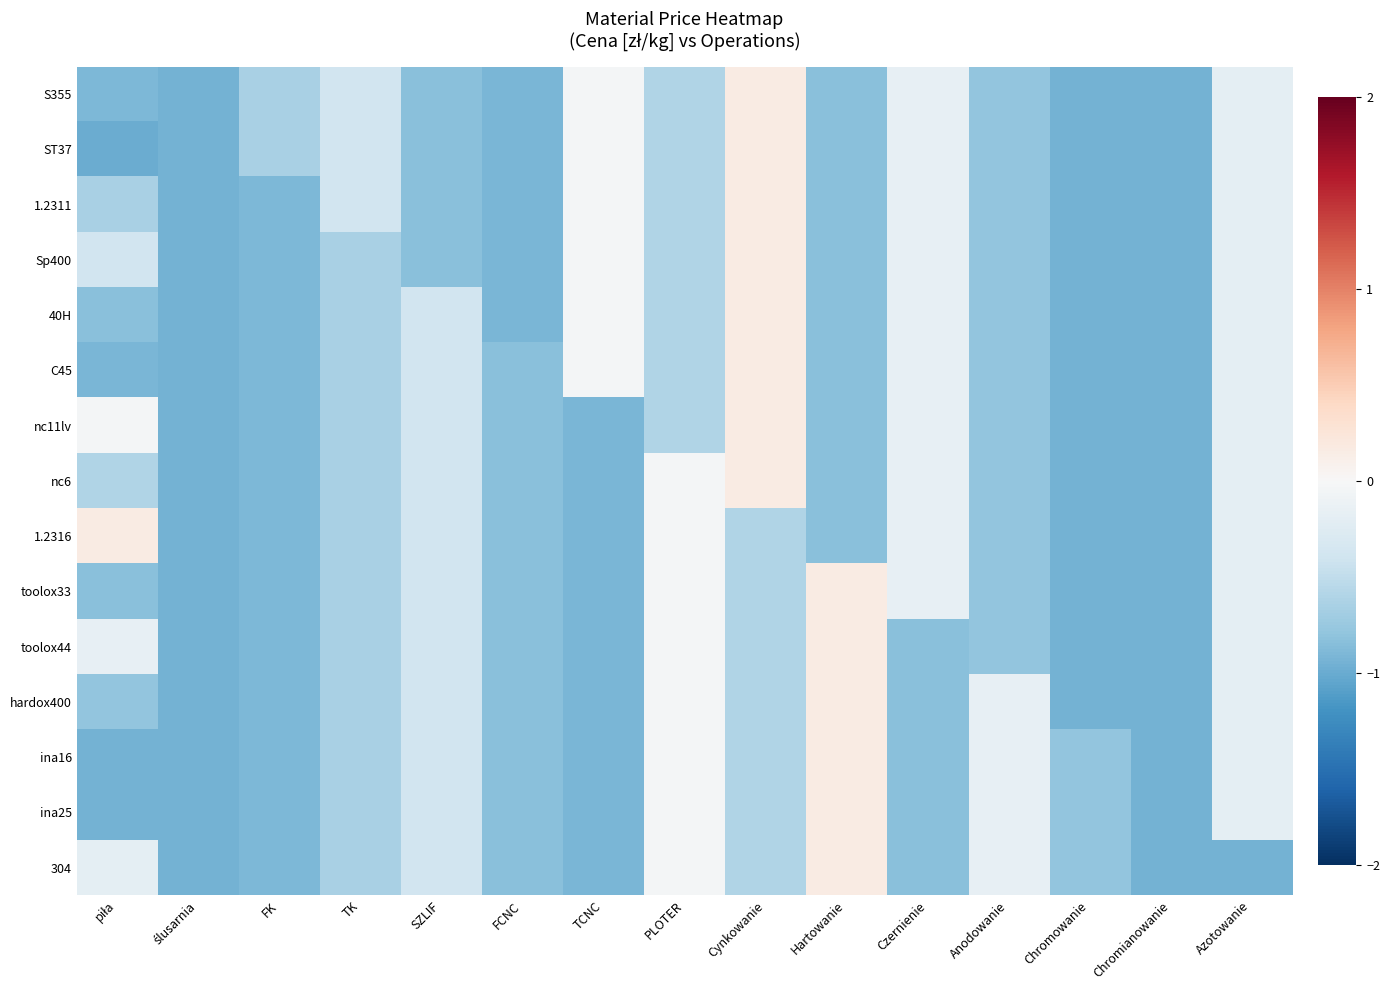

Reading left to right, what are all the values shown in this chart?

S355: piła=-0.9	ślusarnia=-0.9	FK=-0.6	TK=-0.4	SZLIF=-0.8	FCNC=-0.9	TCNC=-0.0	PLOTER=-0.6	Cynkowanie=0.2	Hartowanie=-0.8	Czernienie=-0.2	Anodowanie=-0.8	Chromowanie=-1.0	Chromianowanie=-1.0	Azotowanie=-0.2
ST37: piła=-1.0	ślusarnia=-0.9	FK=-0.6	TK=-0.4	SZLIF=-0.8	FCNC=-0.9	TCNC=-0.0	PLOTER=-0.6	Cynkowanie=0.2	Hartowanie=-0.8	Czernienie=-0.2	Anodowanie=-0.8	Chromowanie=-1.0	Chromianowanie=-1.0	Azotowanie=-0.2
1.2311: piła=-0.6	ślusarnia=-0.9	FK=-0.9	TK=-0.4	SZLIF=-0.8	FCNC=-0.9	TCNC=-0.0	PLOTER=-0.6	Cynkowanie=0.2	Hartowanie=-0.8	Czernienie=-0.2	Anodowanie=-0.8	Chromowanie=-1.0	Chromianowanie=-1.0	Azotowanie=-0.2
Sp400: piła=-0.4	ślusarnia=-0.9	FK=-0.9	TK=-0.6	SZLIF=-0.8	FCNC=-0.9	TCNC=-0.0	PLOTER=-0.6	Cynkowanie=0.2	Hartowanie=-0.8	Czernienie=-0.2	Anodowanie=-0.8	Chromowanie=-1.0	Chromianowanie=-1.0	Azotowanie=-0.2
40H: piła=-0.8	ślusarnia=-0.9	FK=-0.9	TK=-0.6	SZLIF=-0.4	FCNC=-0.9	TCNC=-0.0	PLOTER=-0.6	Cynkowanie=0.2	Hartowanie=-0.8	Czernienie=-0.2	Anodowanie=-0.8	Chromowanie=-1.0	Chromianowanie=-1.0	Azotowanie=-0.2
C45: piła=-0.9	ślusarnia=-0.9	FK=-0.9	TK=-0.6	SZLIF=-0.4	FCNC=-0.8	TCNC=-0.0	PLOTER=-0.6	Cynkowanie=0.2	Hartowanie=-0.8	Czernienie=-0.2	Anodowanie=-0.8	Chromowanie=-1.0	Chromianowanie=-1.0	Azotowanie=-0.2
nc11lv: piła=-0.0	ślusarnia=-0.9	FK=-0.9	TK=-0.6	SZLIF=-0.4	FCNC=-0.8	TCNC=-0.9	PLOTER=-0.6	Cynkowanie=0.2	Hartowanie=-0.8	Czernienie=-0.2	Anodowanie=-0.8	Chromowanie=-1.0	Chromianowanie=-1.0	Azotowanie=-0.2
nc6: piła=-0.6	ślusarnia=-0.9	FK=-0.9	TK=-0.6	SZLIF=-0.4	FCNC=-0.8	TCNC=-0.9	PLOTER=-0.0	Cynkowanie=0.2	Hartowanie=-0.8	Czernienie=-0.2	Anodowanie=-0.8	Chromowanie=-1.0	Chromianowanie=-1.0	Azotowanie=-0.2
1.2316: piła=0.2	ślusarnia=-0.9	FK=-0.9	TK=-0.6	SZLIF=-0.4	FCNC=-0.8	TCNC=-0.9	PLOTER=-0.0	Cynkowanie=-0.6	Hartowanie=-0.8	Czernienie=-0.2	Anodowanie=-0.8	Chromowanie=-1.0	Chromianowanie=-1.0	Azotowanie=-0.2
toolox33: piła=-0.8	ślusarnia=-0.9	FK=-0.9	TK=-0.6	SZLIF=-0.4	FCNC=-0.8	TCNC=-0.9	PLOTER=-0.0	Cynkowanie=-0.6	Hartowanie=0.2	Czernienie=-0.2	Anodowanie=-0.8	Chromowanie=-1.0	Chromianowanie=-1.0	Azotowanie=-0.2
toolox44: piła=-0.2	ślusarnia=-0.9	FK=-0.9	TK=-0.6	SZLIF=-0.4	FCNC=-0.8	TCNC=-0.9	PLOTER=-0.0	Cynkowanie=-0.6	Hartowanie=0.2	Czernienie=-0.8	Anodowanie=-0.8	Chromowanie=-1.0	Chromianowanie=-1.0	Azotowanie=-0.2
hardox400: piła=-0.8	ślusarnia=-0.9	FK=-0.9	TK=-0.6	SZLIF=-0.4	FCNC=-0.8	TCNC=-0.9	PLOTER=-0.0	Cynkowanie=-0.6	Hartowanie=0.2	Czernienie=-0.8	Anodowanie=-0.2	Chromowanie=-1.0	Chromianowanie=-1.0	Azotowanie=-0.2
ina16: piła=-1.0	ślusarnia=-0.9	FK=-0.9	TK=-0.6	SZLIF=-0.4	FCNC=-0.8	TCNC=-0.9	PLOTER=-0.0	Cynkowanie=-0.6	Hartowanie=0.2	Czernienie=-0.8	Anodowanie=-0.2	Chromowanie=-0.8	Chromianowanie=-1.0	Azotowanie=-0.2
ina25: piła=-1.0	ślusarnia=-0.9	FK=-0.9	TK=-0.6	SZLIF=-0.4	FCNC=-0.8	TCNC=-0.9	PLOTER=-0.0	Cynkowanie=-0.6	Hartowanie=0.2	Czernienie=-0.8	Anodowanie=-0.2	Chromowanie=-0.8	Chromianowanie=-1.0	Azotowanie=-0.2
304: piła=-0.2	ślusarnia=-0.9	FK=-0.9	TK=-0.6	SZLIF=-0.4	FCNC=-0.8	TCNC=-0.9	PLOTER=-0.0	Cynkowanie=-0.6	Hartowanie=0.2	Czernienie=-0.8	Anodowanie=-0.2	Chromowanie=-0.8	Chromianowanie=-1.0	Azotowanie=-1.0